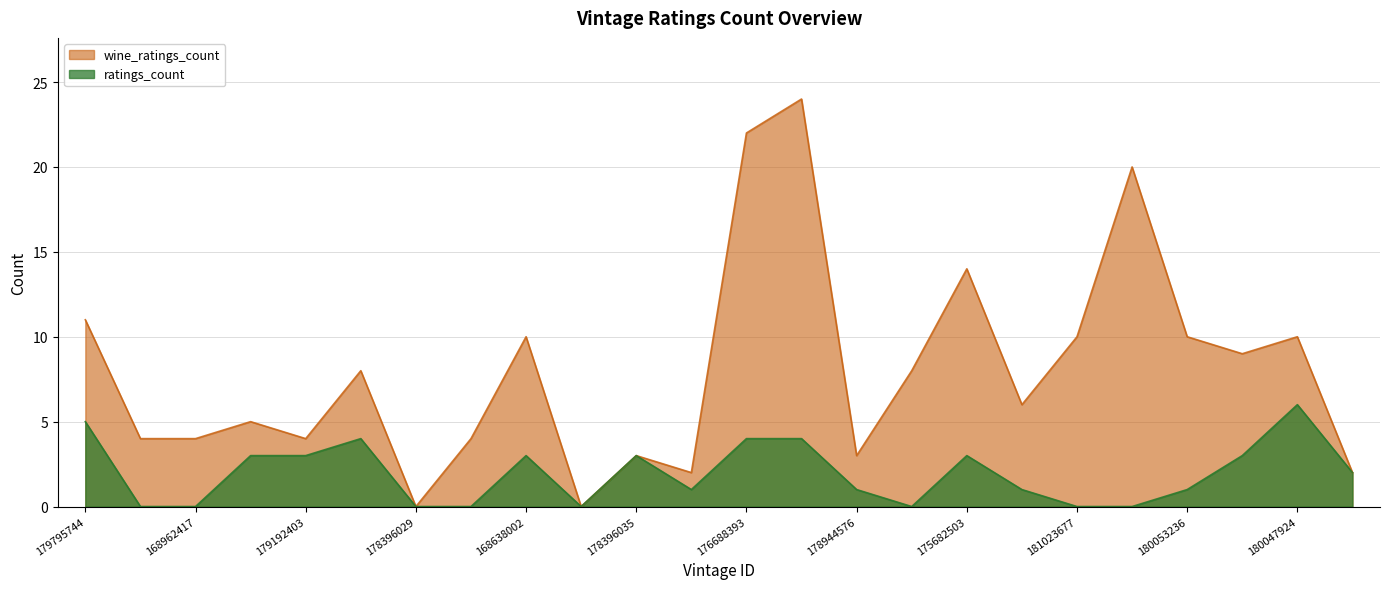

Which series has the largest total across all categories?

wine_ratings_count